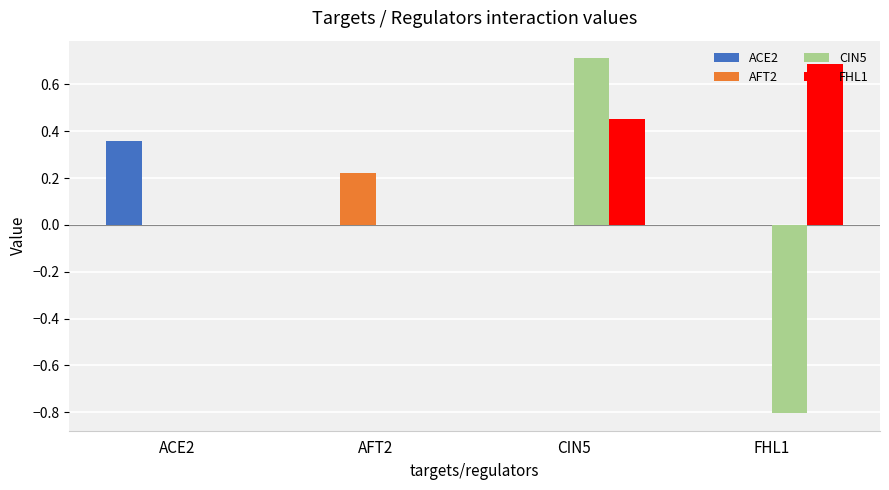

The ACE2 series shows 0.0 at CIN5. True or false?

True